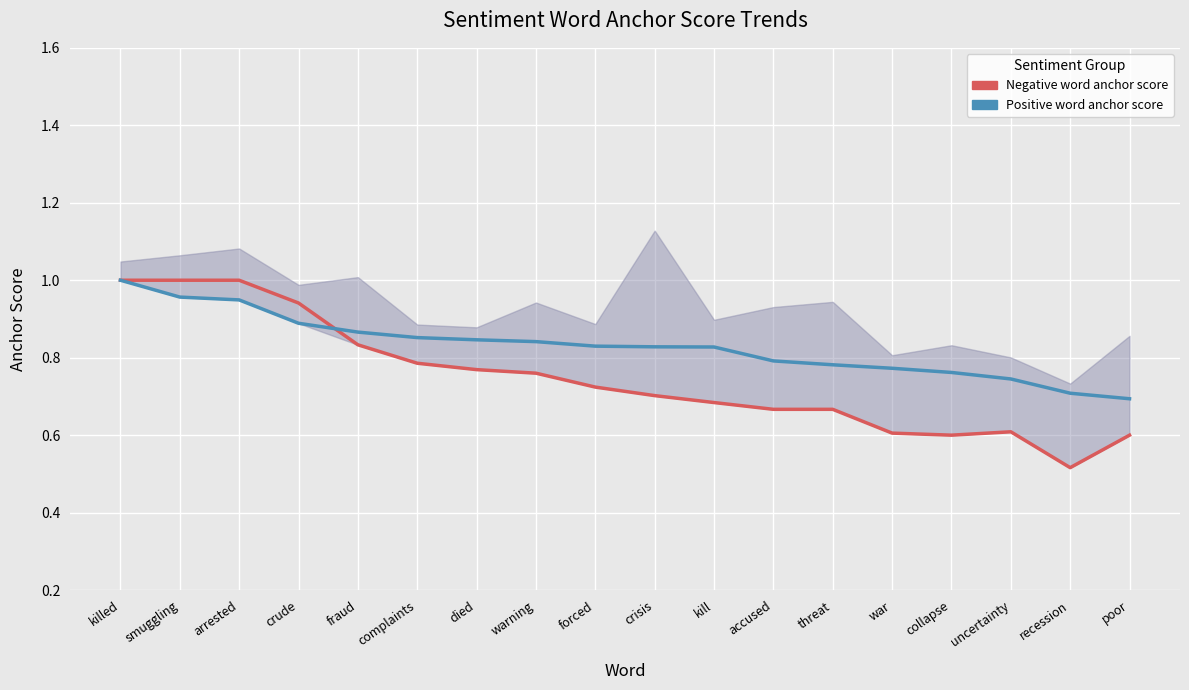

Does the chart display data point markers on the line(s)?

No